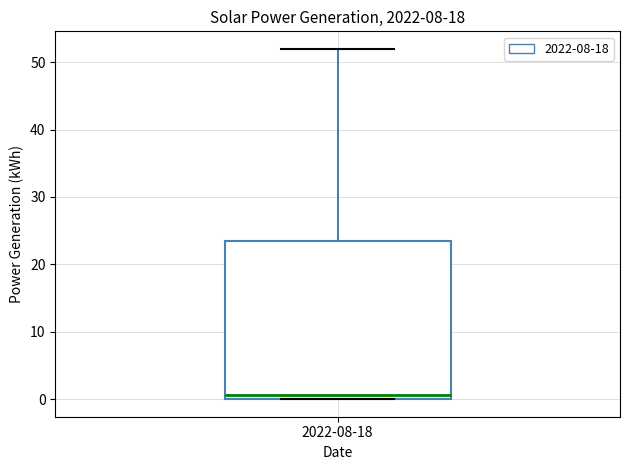

Read this box plot against the y-axis: the position of the median line, the range covered by the box, and the ends of both whiskers. The values are not printed on the chart, so give them approximately, as read against the axis.

median 1, box 0 to 23, whiskers 0 to 52